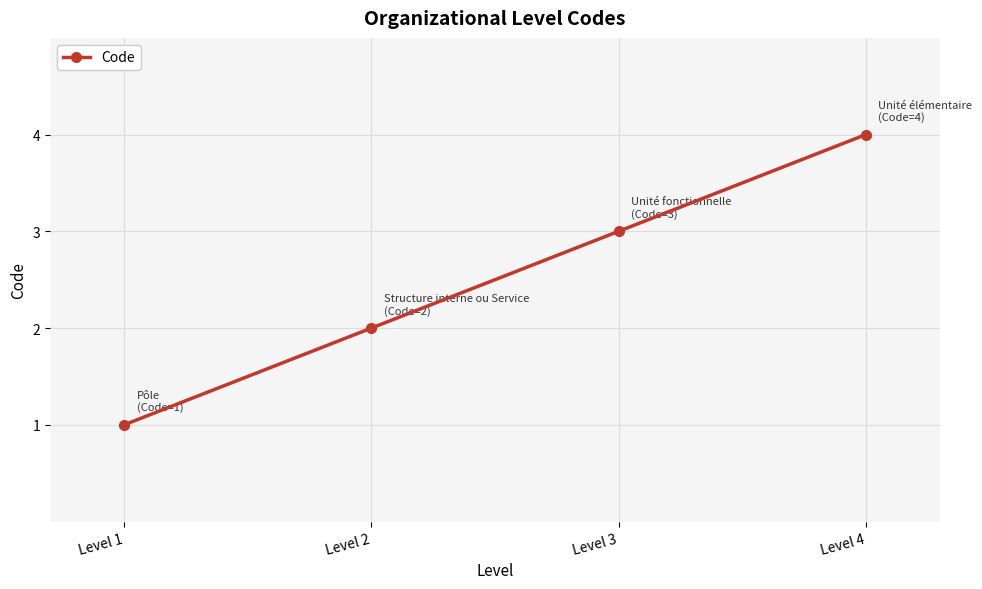

How many data points does each series have?

4